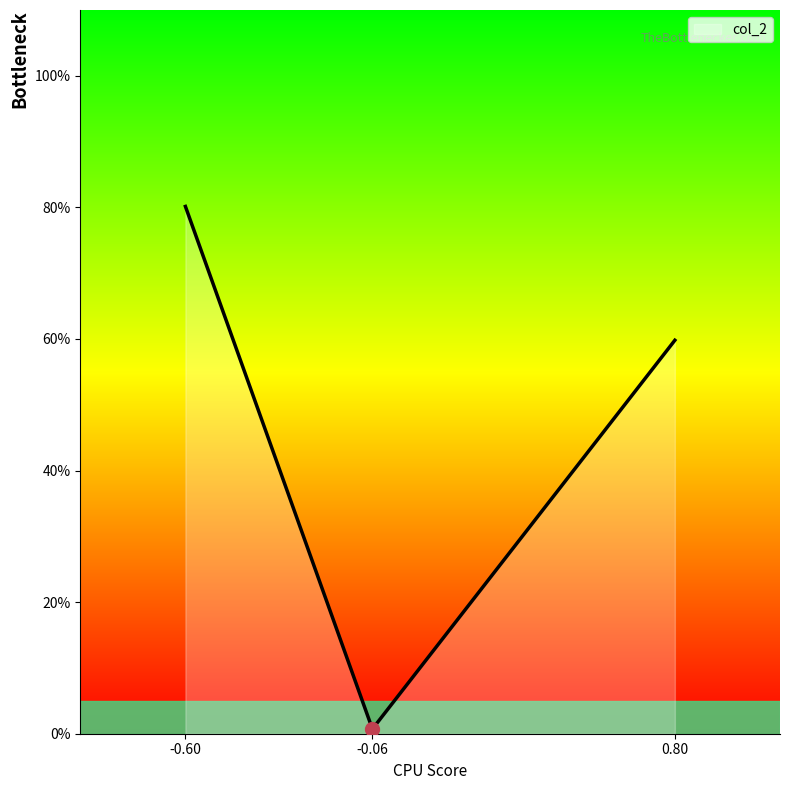

Does the chart have visible grid lines?

No